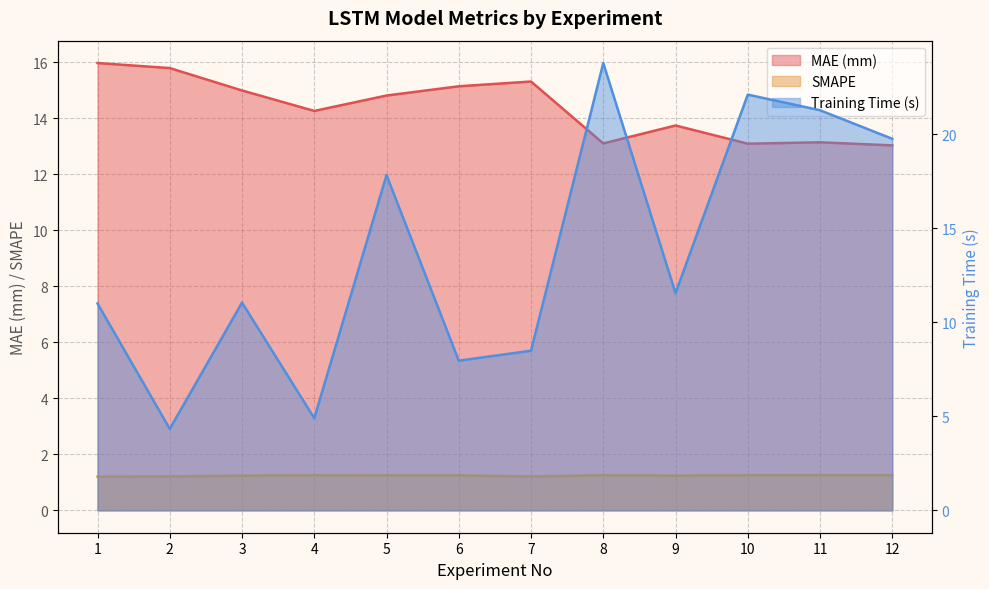

What is the maximum value for SMAPE?

1.3